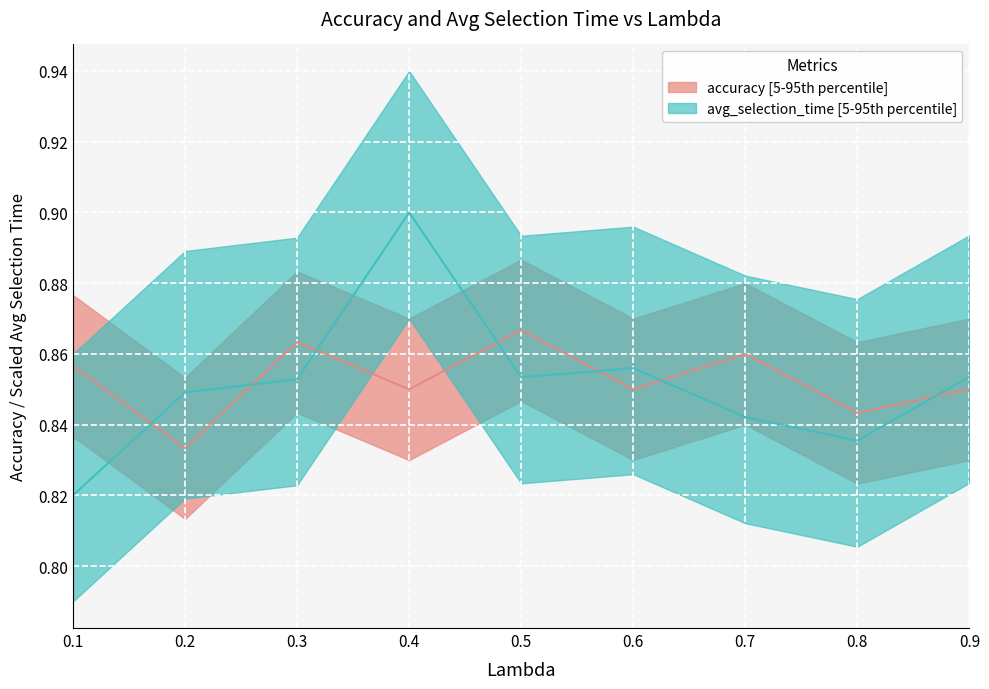

Where is the first local maximum for accuracy?

0.3